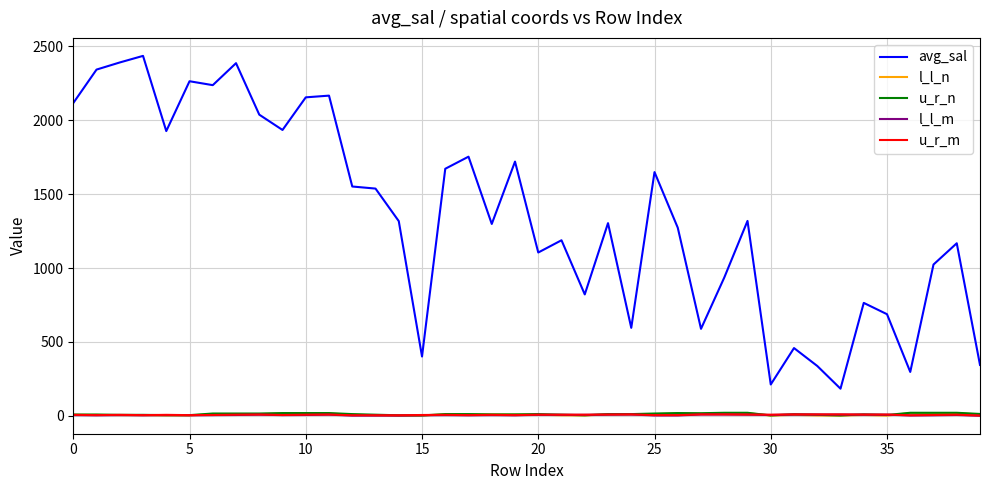

True or false: avg_sal and u_r_m cross at least once.

False